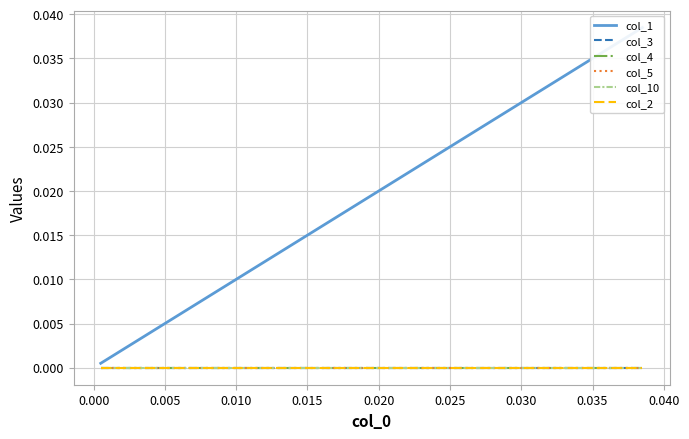

True or false: col_3 has more than 1 points higher than both neighbors.

False